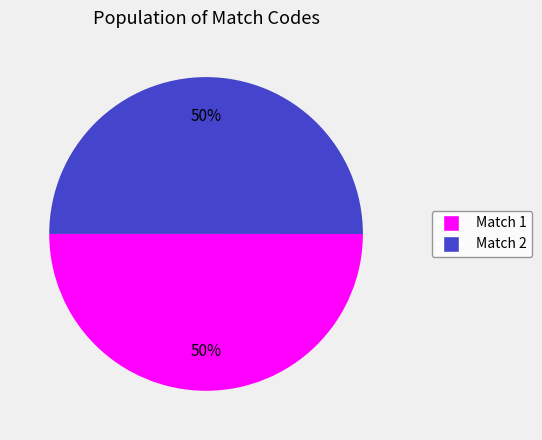

What percentage is the Match 2 slice, to the nearest percent?

50%